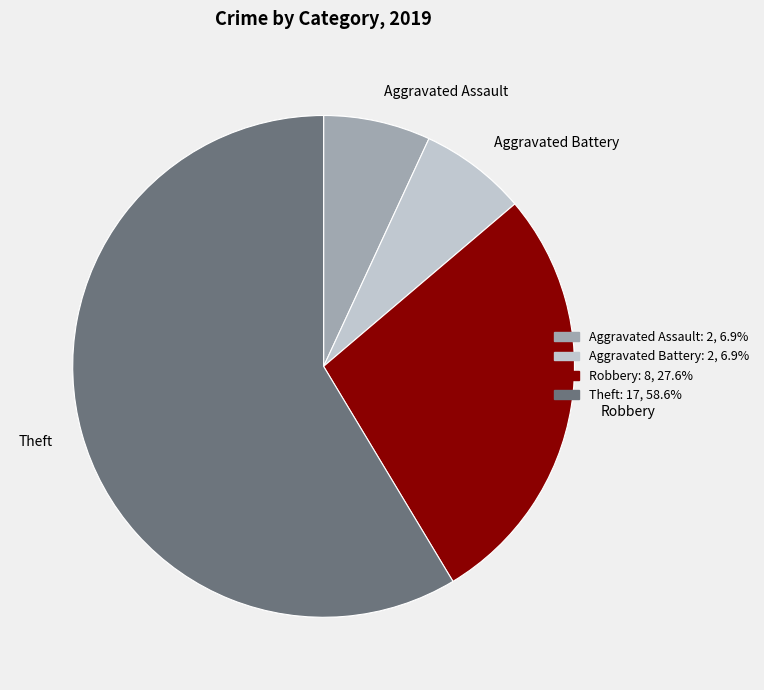

Which category has the biggest portion of the pie?

Theft